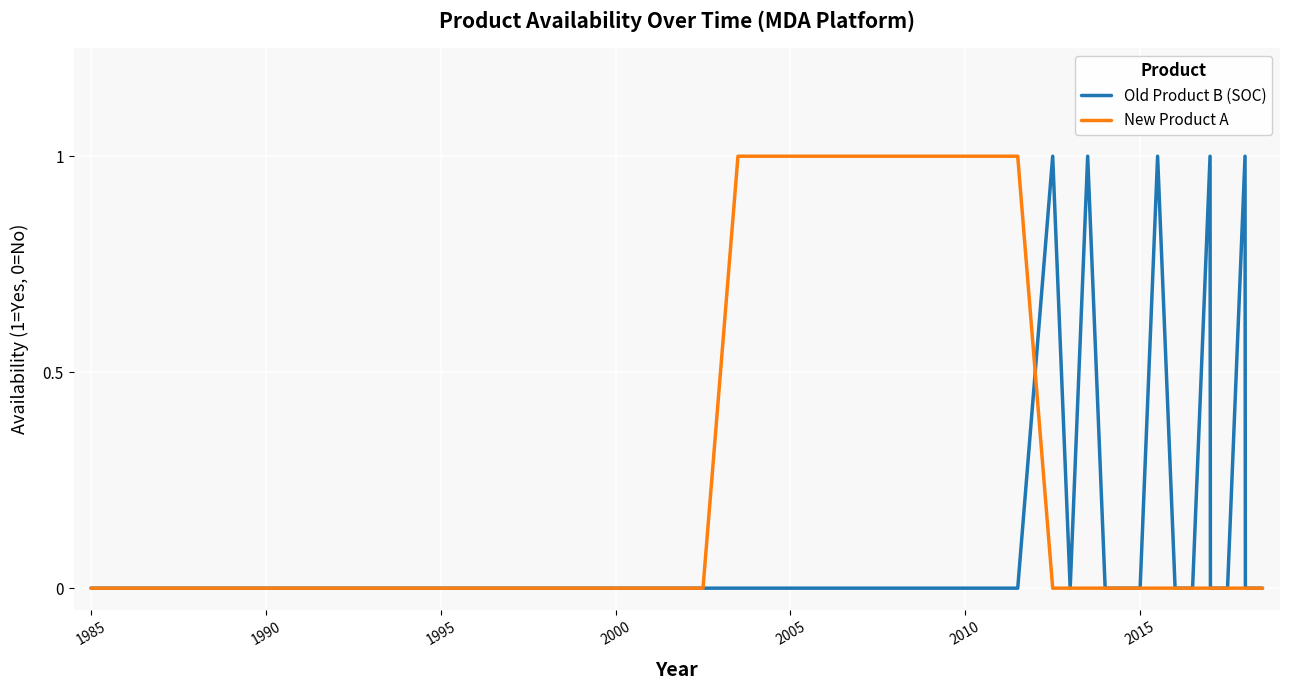

List the series in order of their overall mean, highest first.

New Product A, Old Product B (SOC)